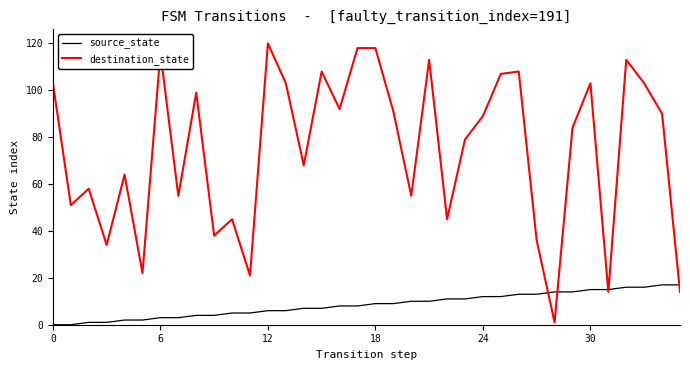

Which series has the widest spread of values?

destination_state